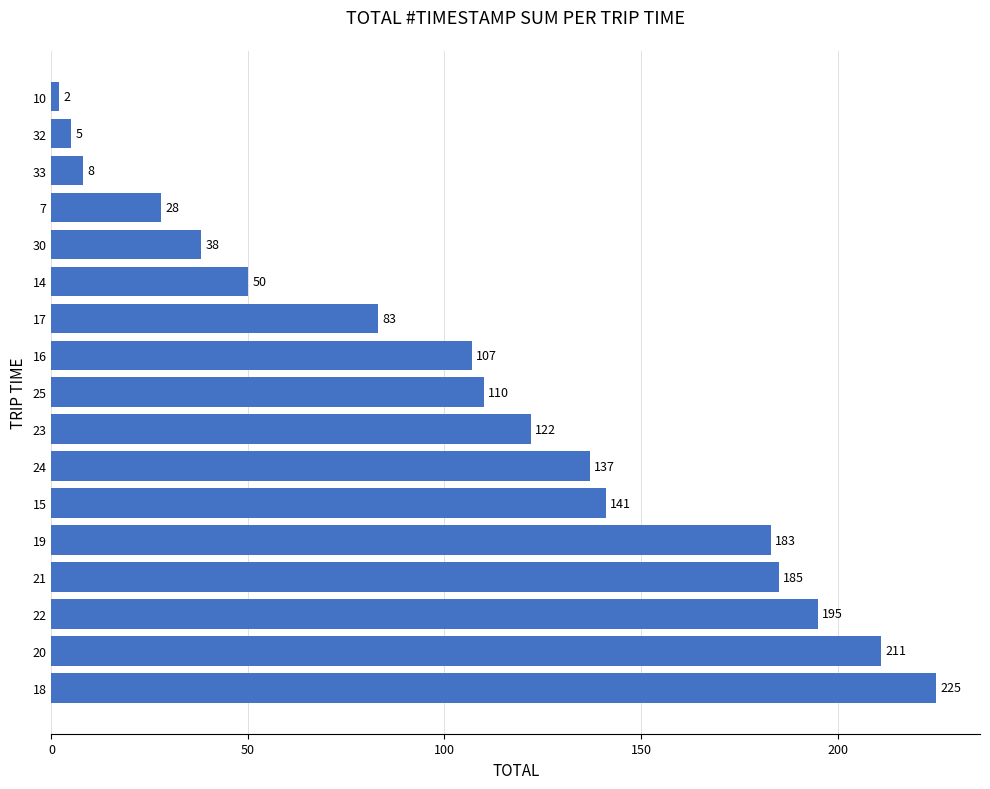

The chart shows a value of 50 at 14. True or false?

True